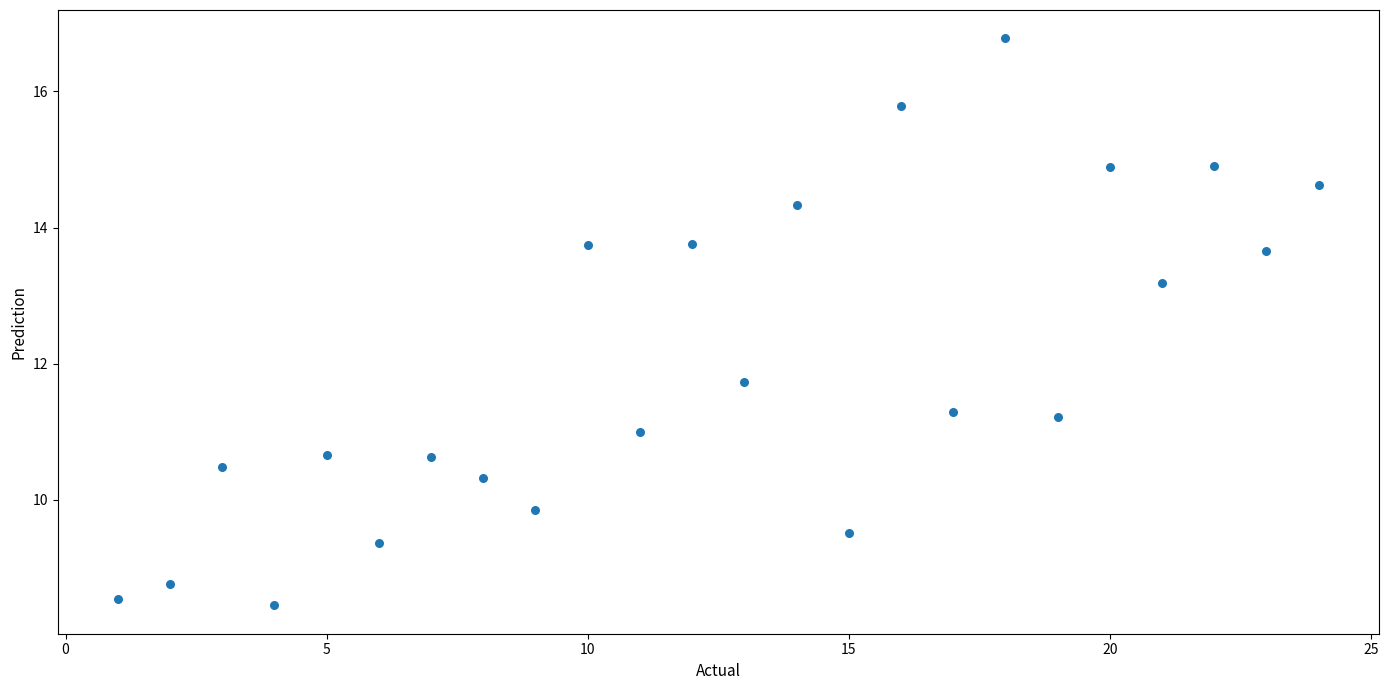

What Y value in the scatter plot is closest to 12?

11.7